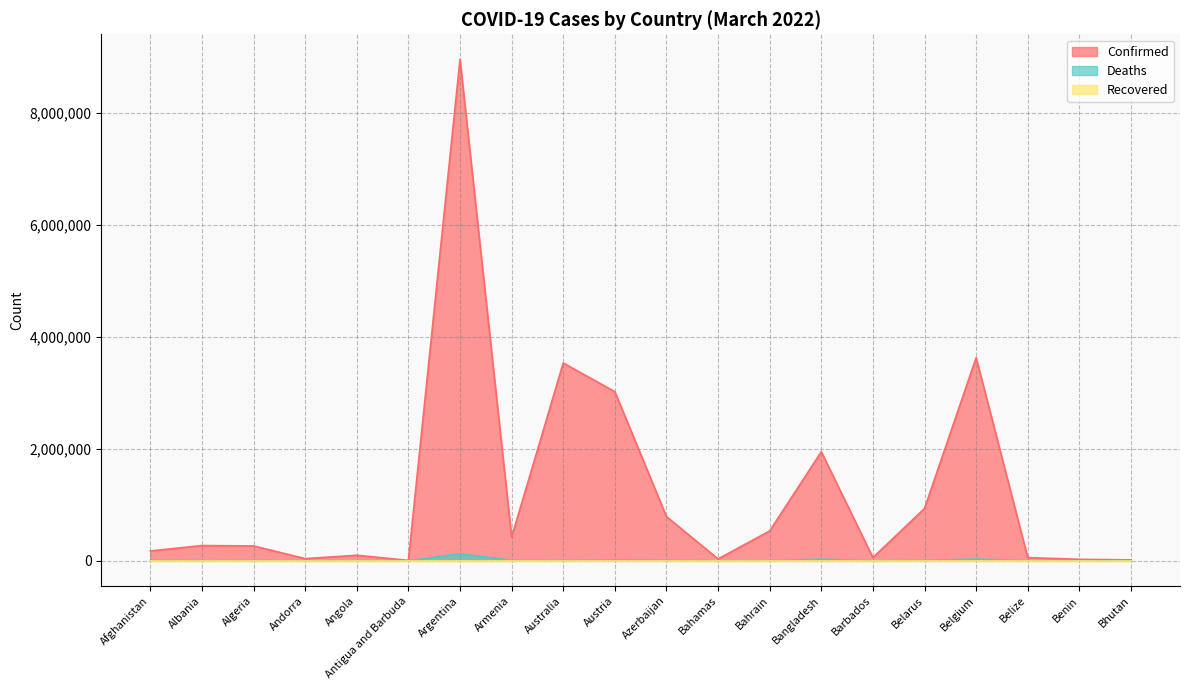

Rank the categories by Deaths value from highest to lowest.

Argentina, Belgium, Bangladesh, Austria, Azerbaijan, Armenia, Afghanistan, Algeria, Belarus, Australia, Albania, Angola, Bahrain, Bahamas, Belize, Barbados, Benin, Andorra, Antigua and Barbuda, Bhutan